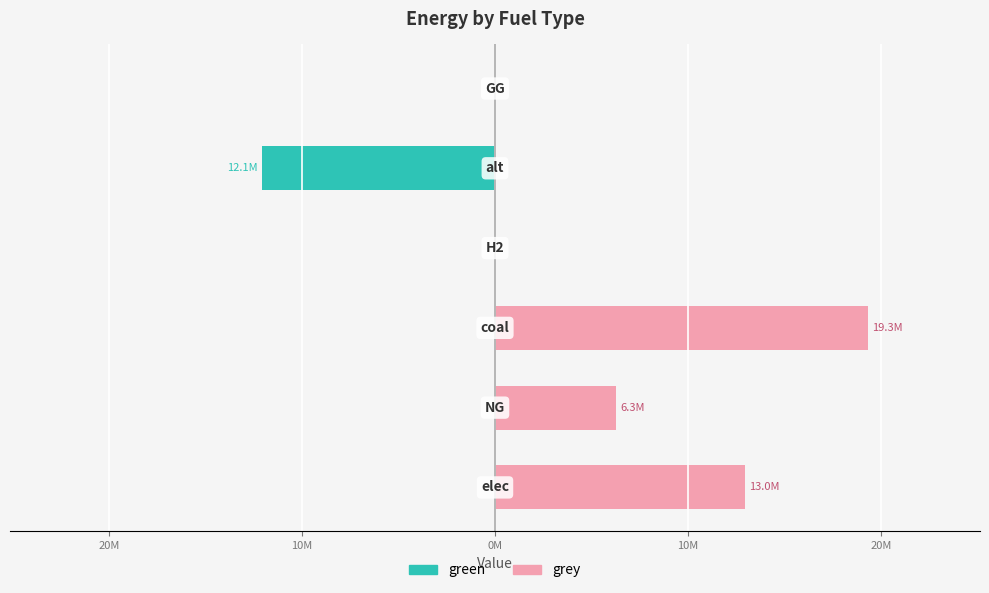

Count the number of data series in this chart.

2